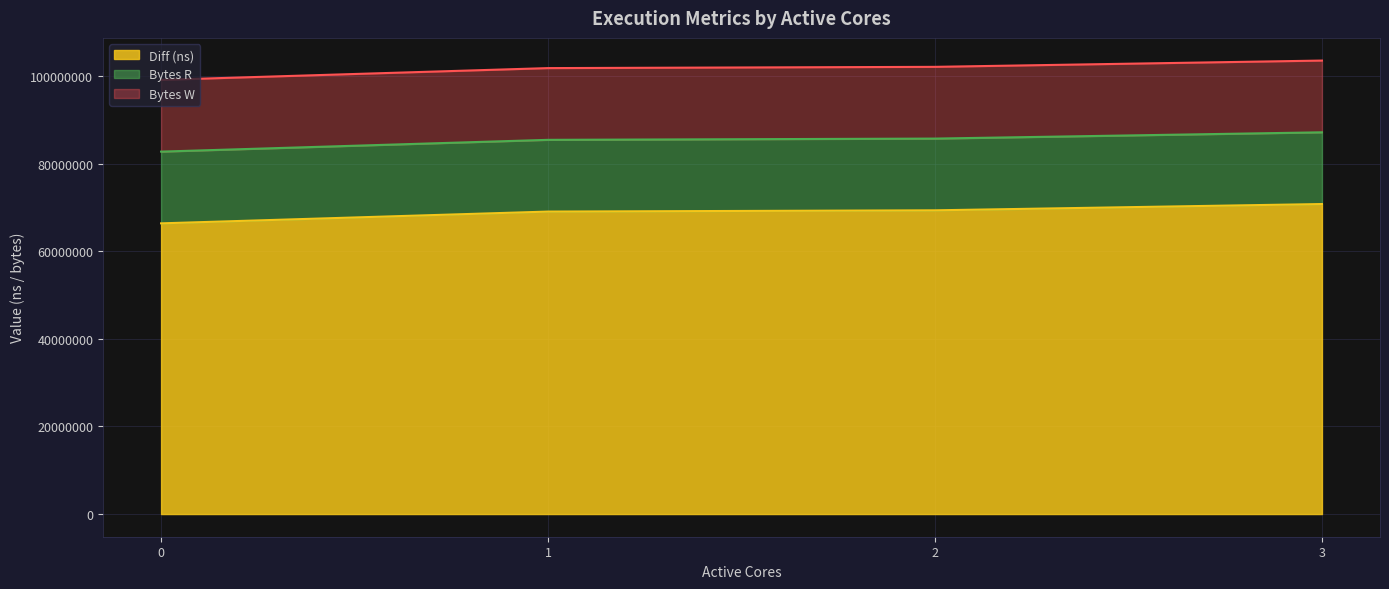

True or false: Bytes W and Bytes R intersect in this chart.

False